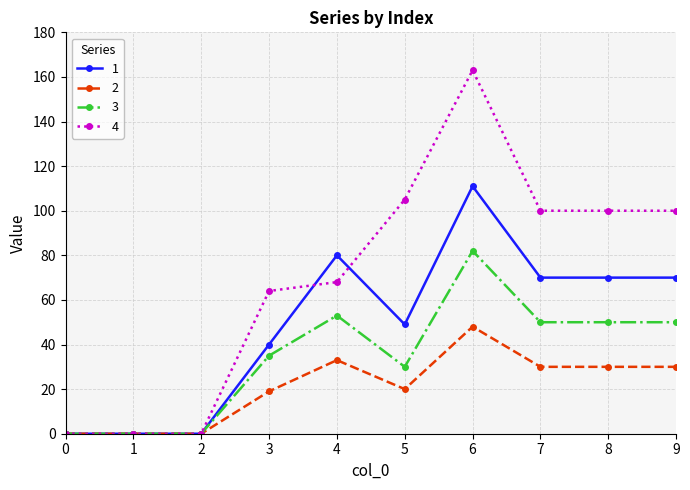

What is the maximum value for 2?

48